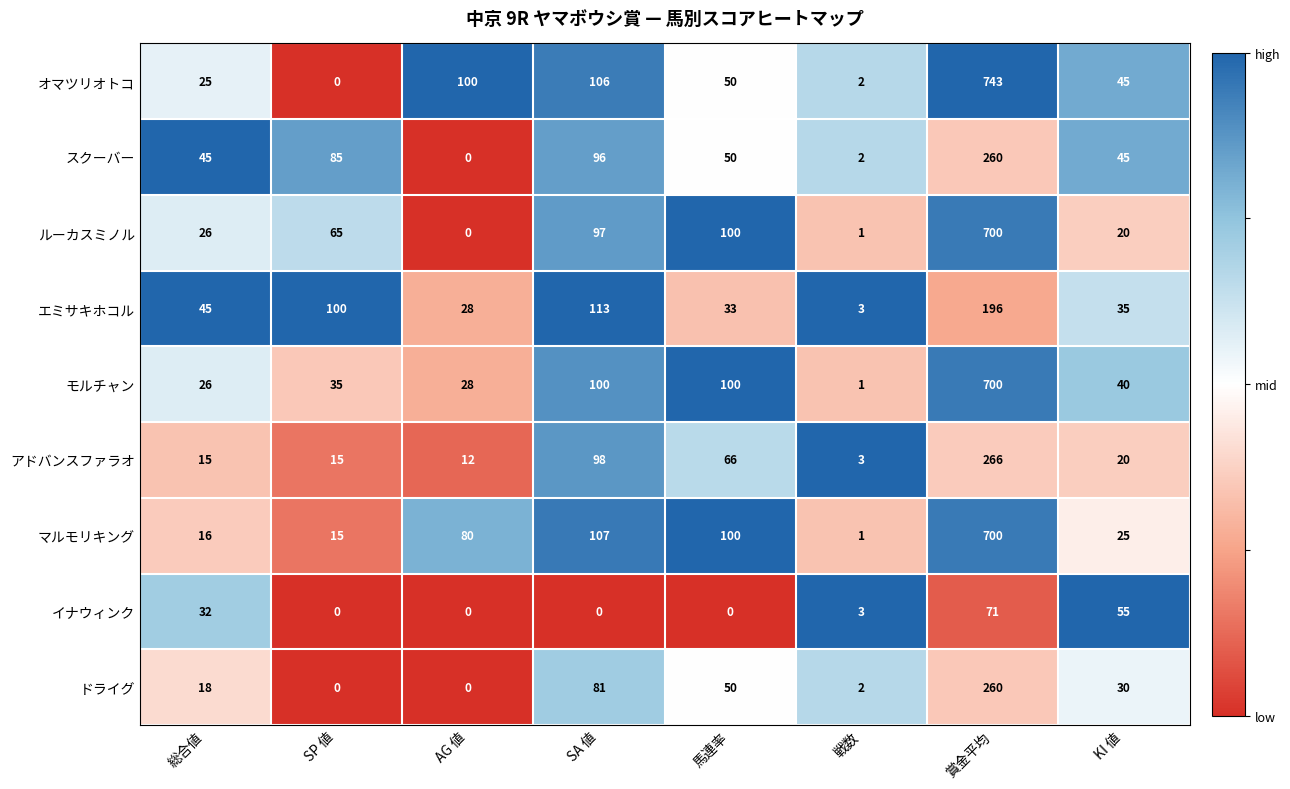

Is it true that ルーカスミノル equals -437 at AG 値?

False